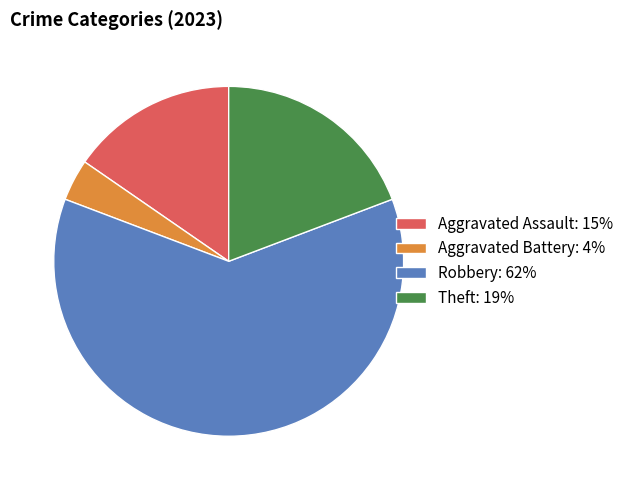

Approximately how many times larger is the value at Robbery: 62% compared to Aggravated Assault: 15%?

4.0